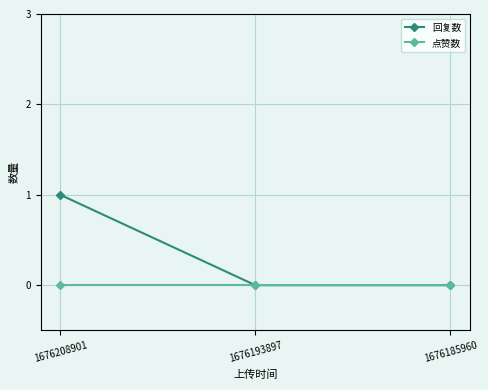

What is the maximum value shown in the chart?

1